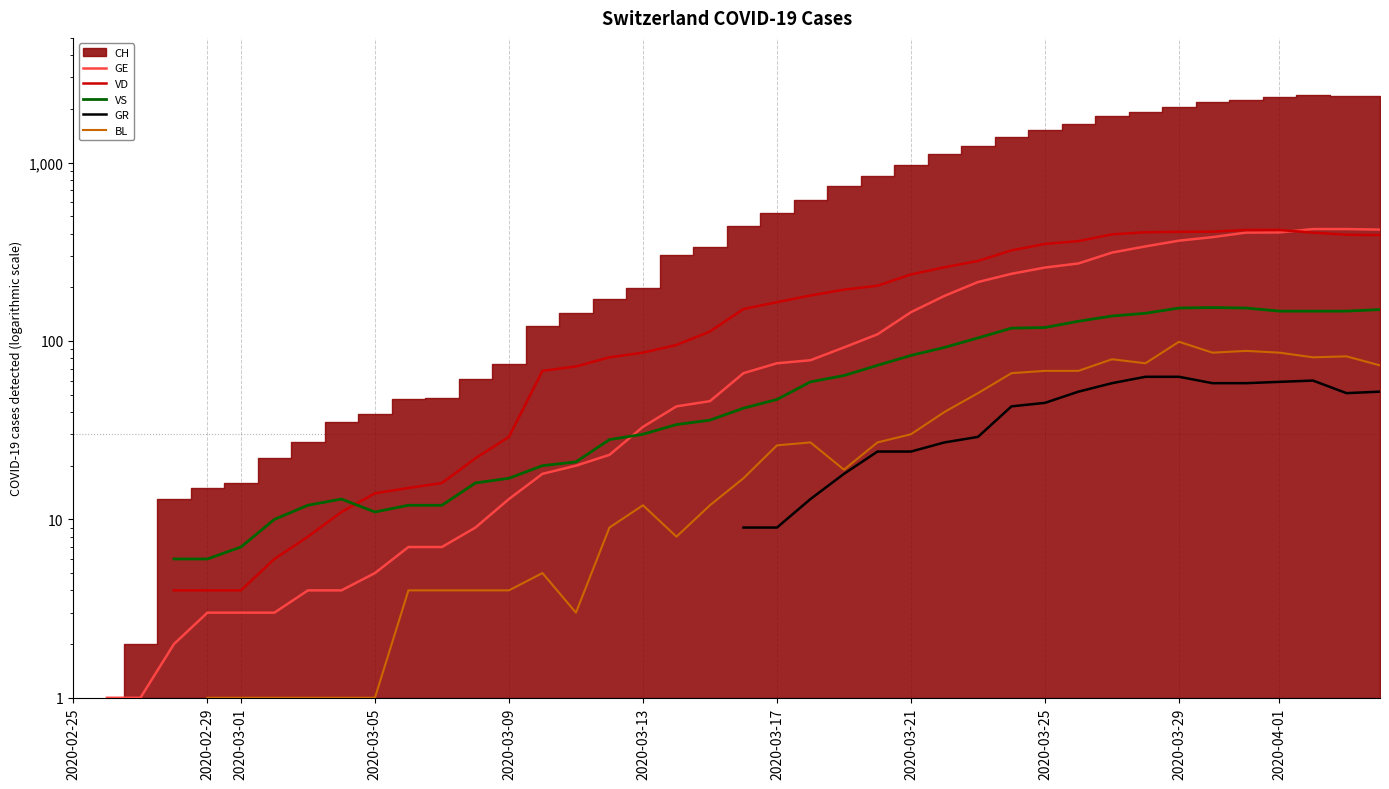

True or false: VD has a value of 6.8 at 2020-03-01.

False